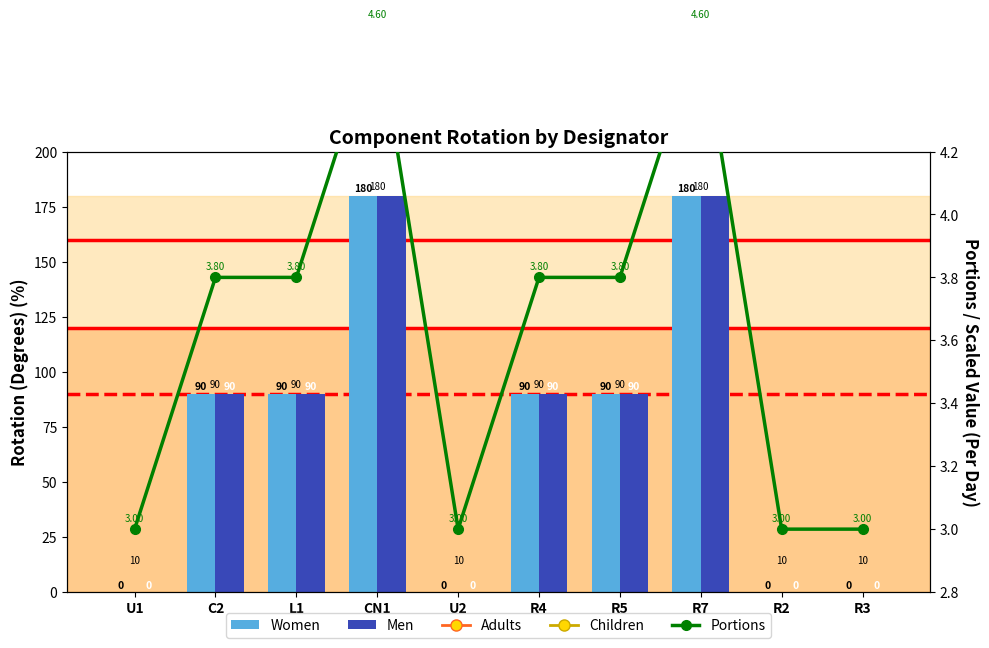

What is the difference between the maximum and second lowest values in the Adults series?

170.0